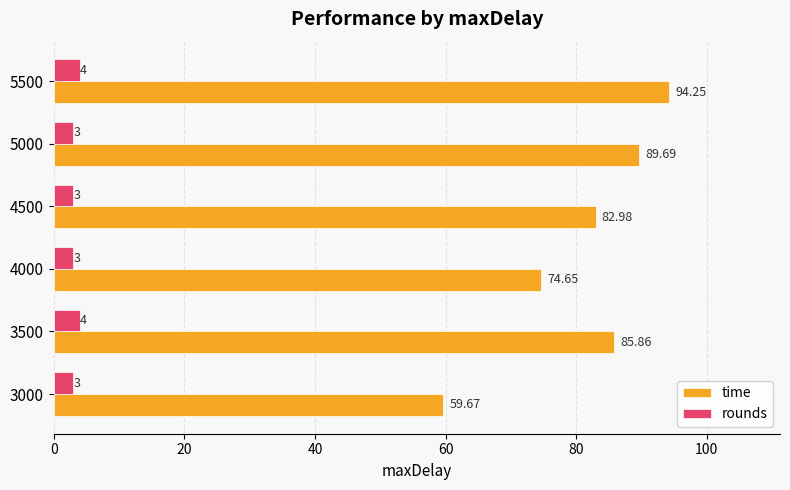

Is the value of rounds at 4000 greater than the value of time at 4000?

No